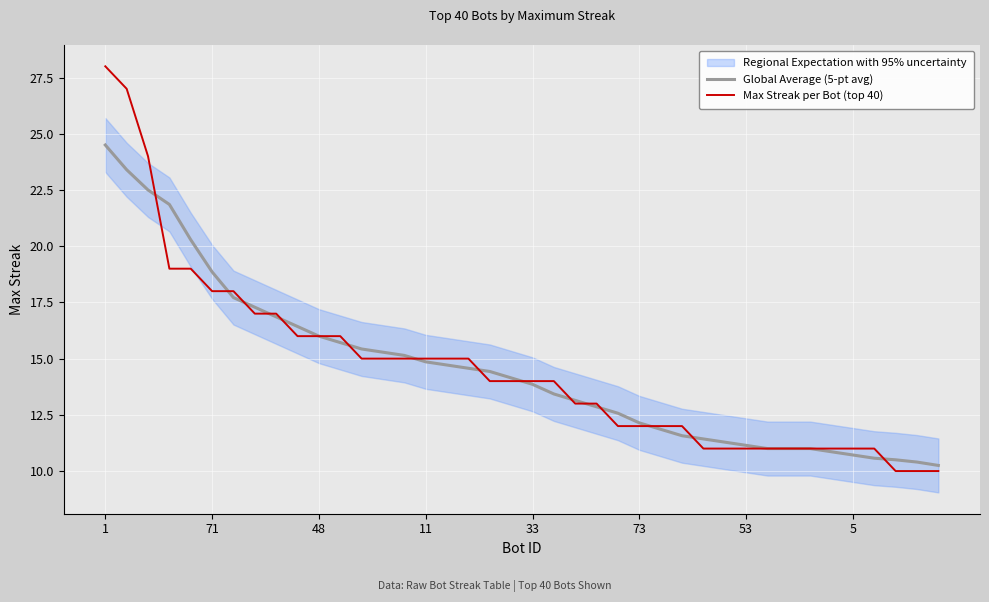

Reading left to right, transcribe all the data shown in this chart.

Global Average (5-pt avg): 24.5	23.4	22.5	21.9	20.3	18.9	17.7	17.3	16.9	16.4	16.0	15.7	15.4	15.3	15.1	14.9	14.7	14.6	14.4	14.1	13.9	13.4	13.1	12.9	12.6	12.1	11.9	11.6	11.4	11.3	11.1	11.0	11.0	11.0	10.9	10.7	10.6	10.5	10.4	10.2
Max Streak per Bot (top 40): 28.0	27.0	24.0	19.0	19.0	18.0	18.0	17.0	17.0	16.0	16.0	16.0	15.0	15.0	15.0	15.0	15.0	15.0	14.0	14.0	14.0	14.0	13.0	13.0	12.0	12.0	12.0	12.0	11.0	11.0	11.0	11.0	11.0	11.0	11.0	11.0	11.0	10.0	10.0	10.0